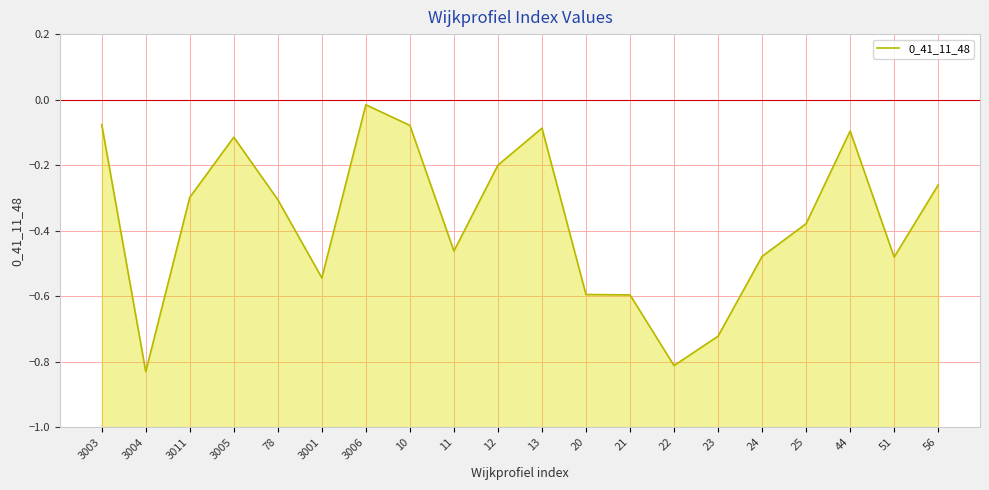

What is the label of the 11th point from the right?

12